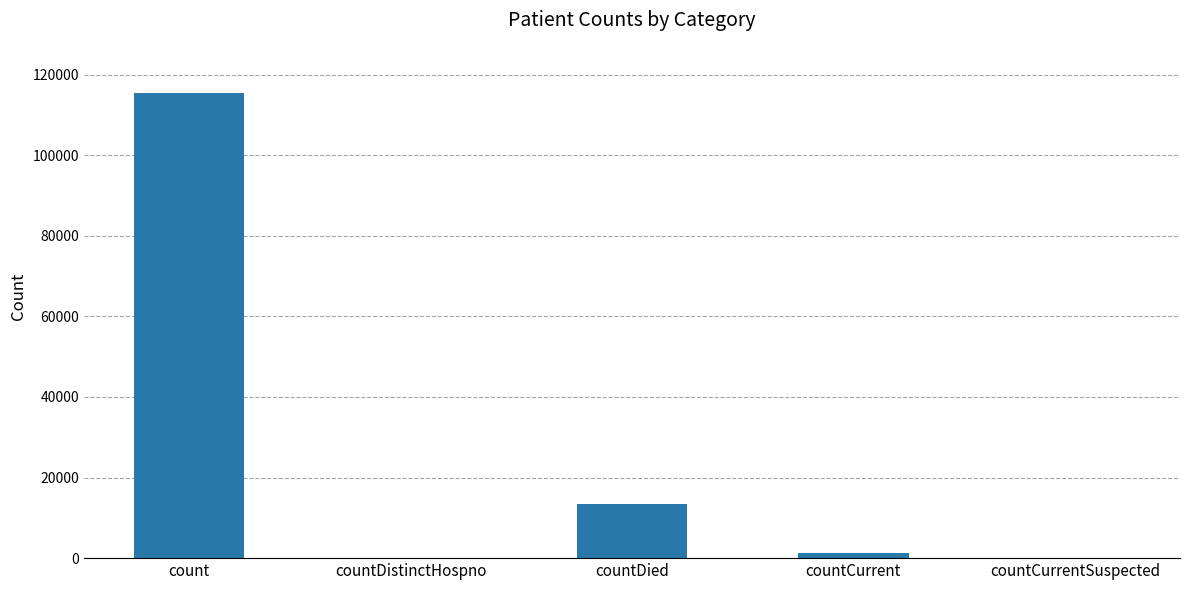

Reading right to left, list all the values displayed in this chart.

countCurrentSuspected=0	countCurrent=1383	countDied=13343	countDistinctHospno=0	count=115379